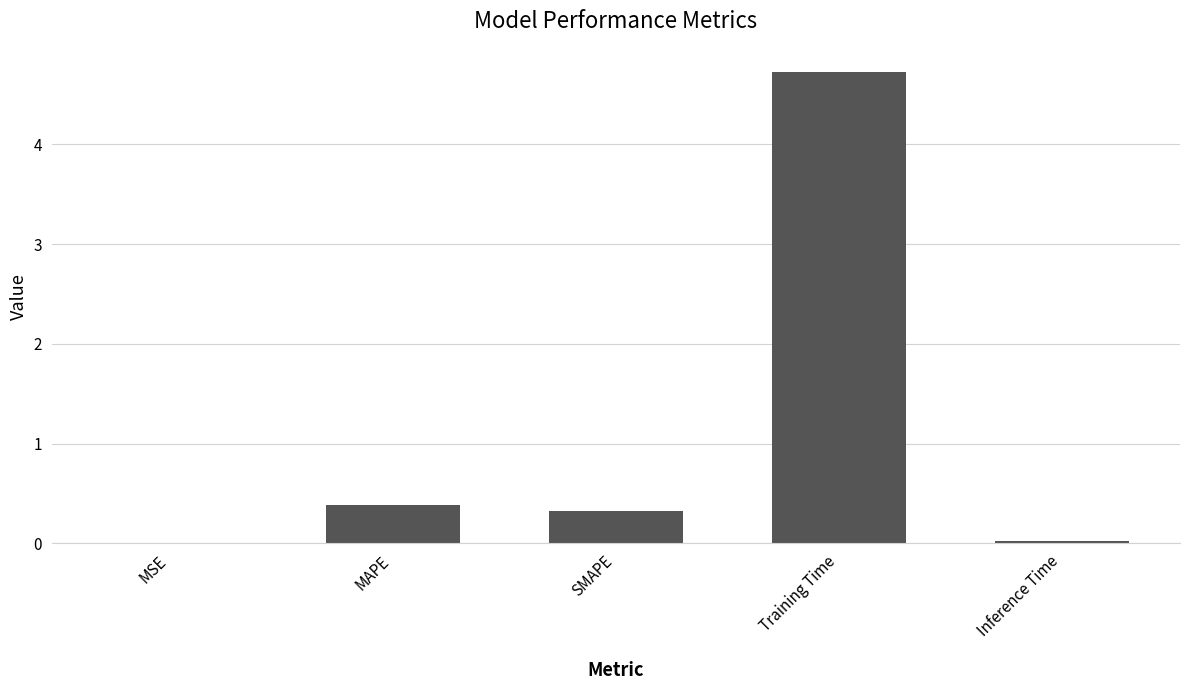

What is the greatest value displayed?

4.7